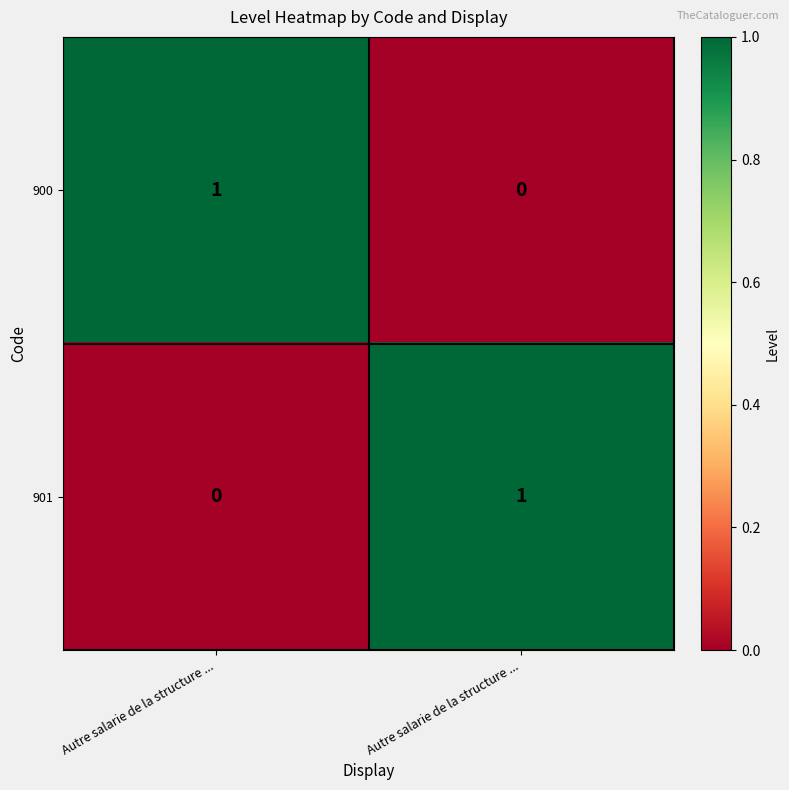

Between Autre salarie de la structure ... and Autre salarie de la structure ..., which is larger?

Autre salarie de la structure ...